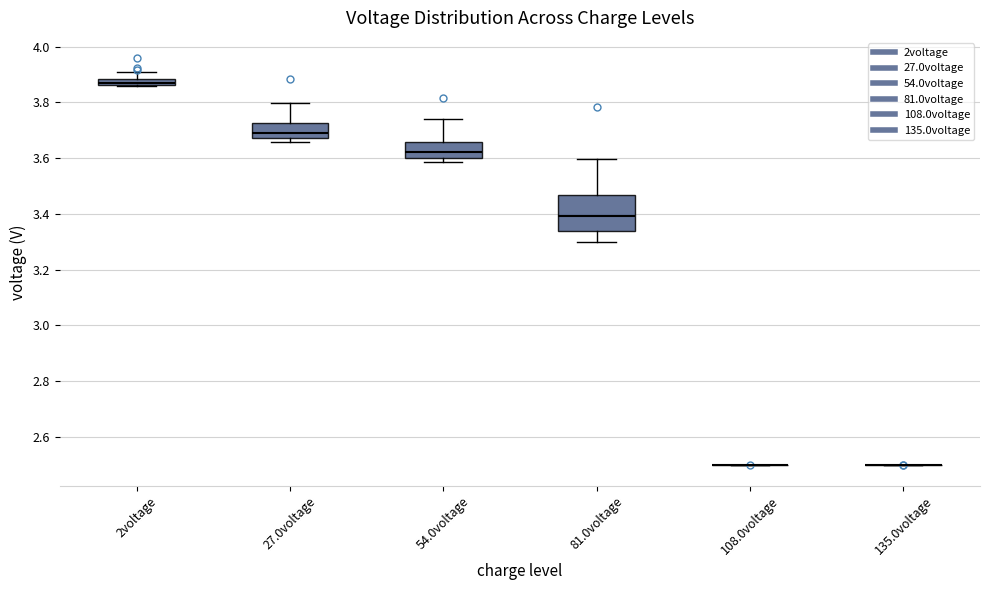

Comparing the boxes themselves (not the whiskers), which one is the tallest?

81.0voltage